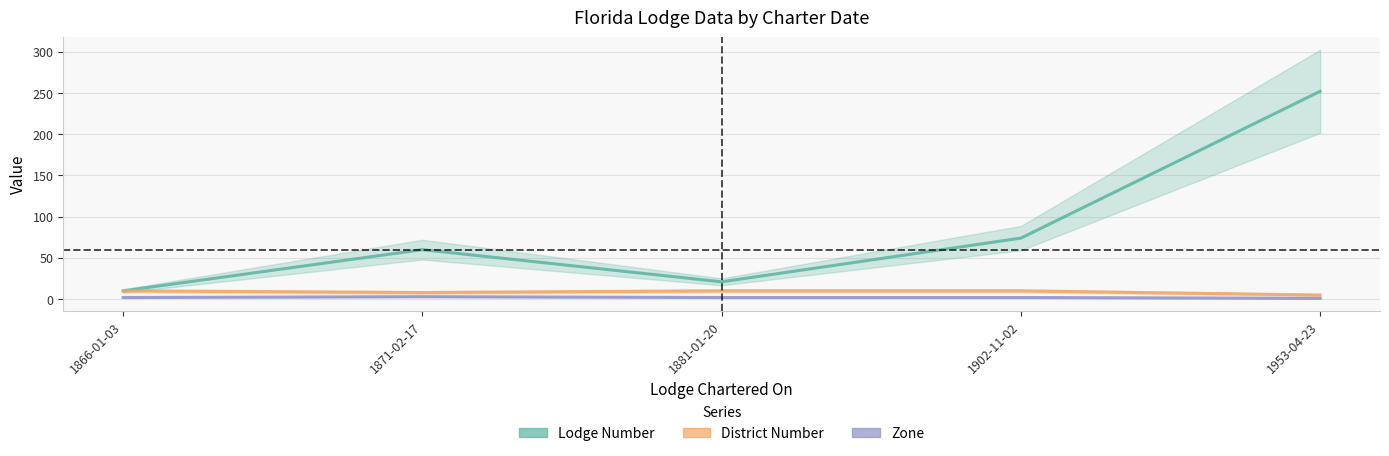

What position from the left is 1902-11-02?

4